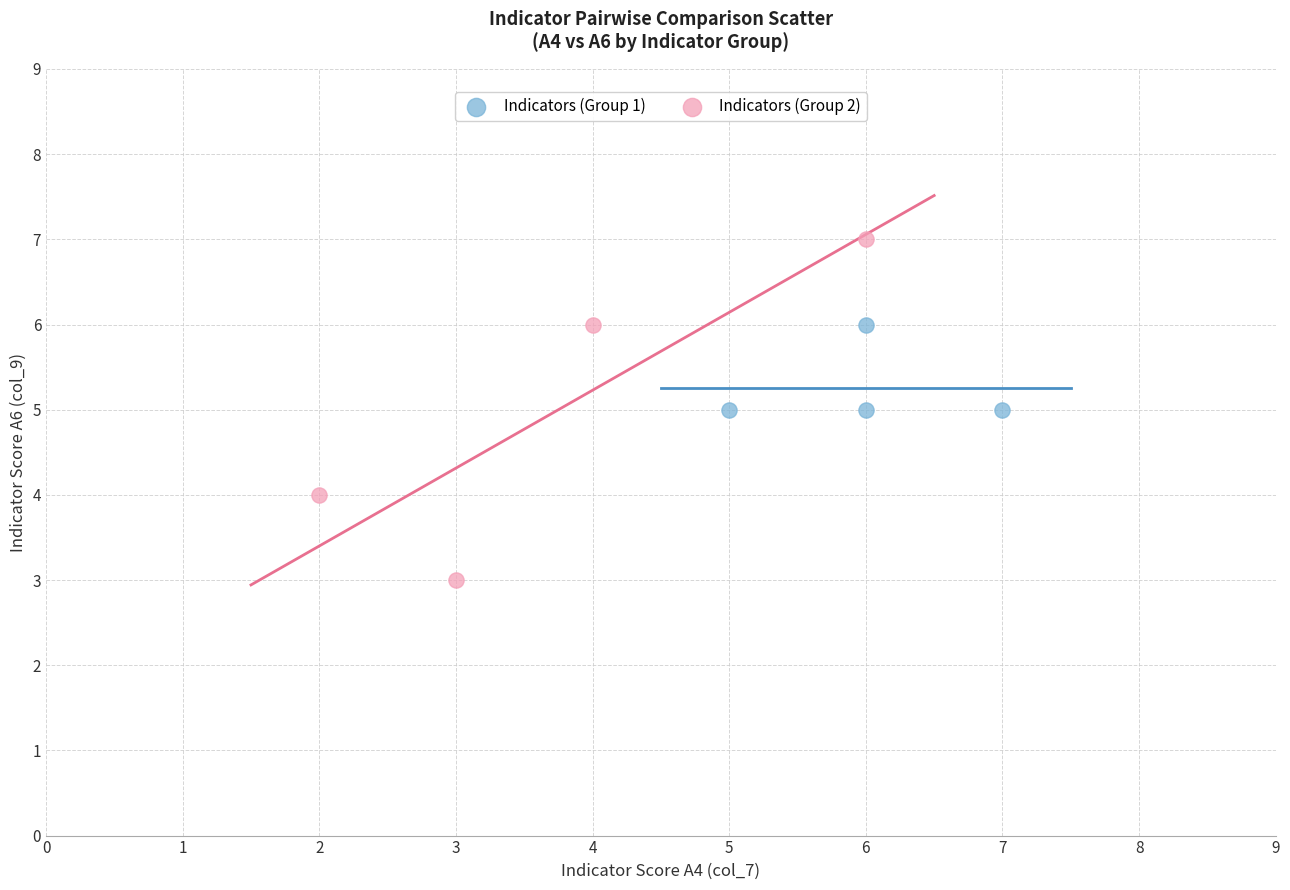

Which series contains the lowest Y value?

Indicators (Group 2)